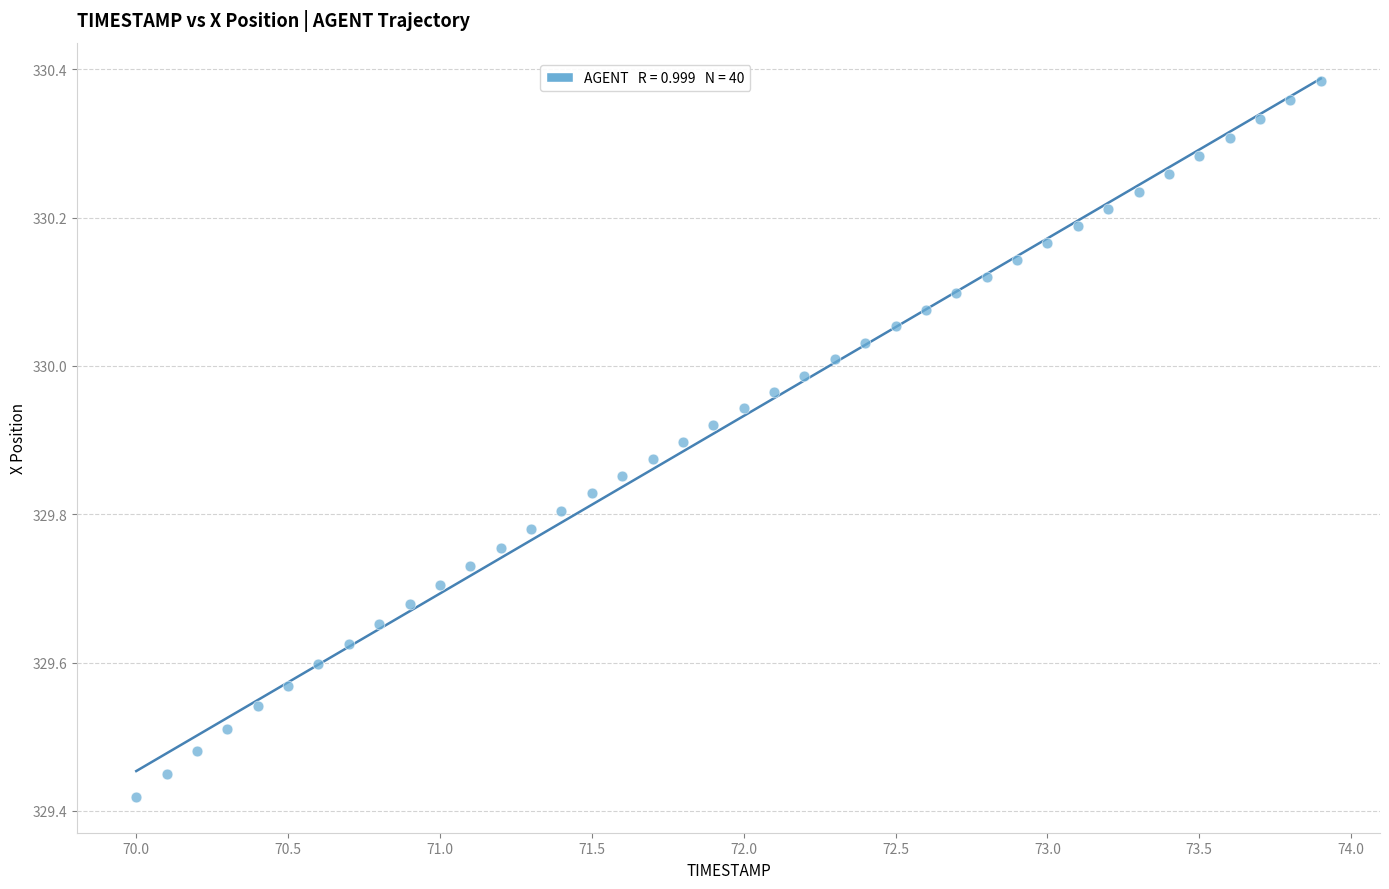

What is the range of X values (max minus min)?

3.9